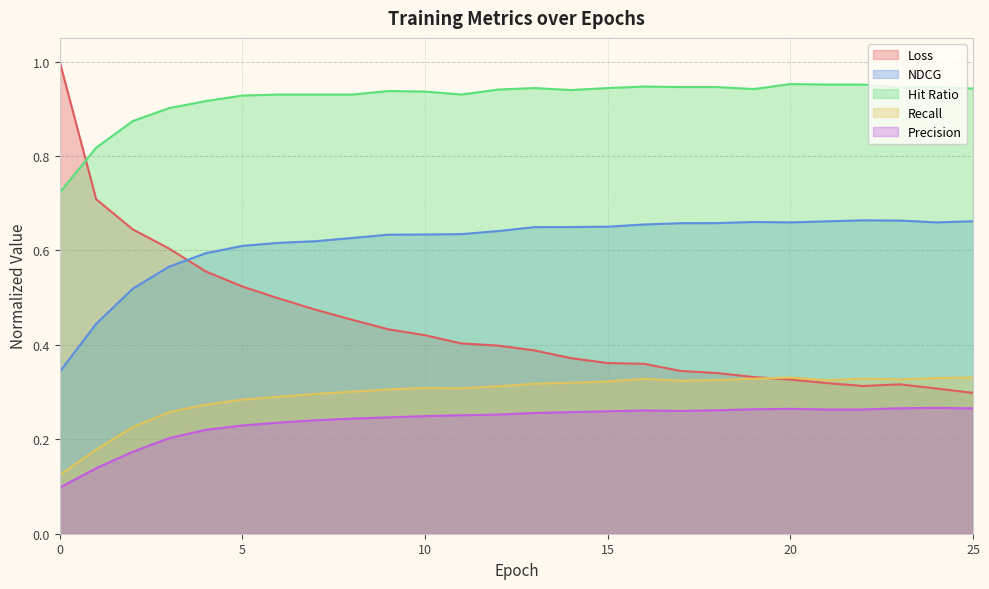

How many interior local valleys does the Precision series have?

2